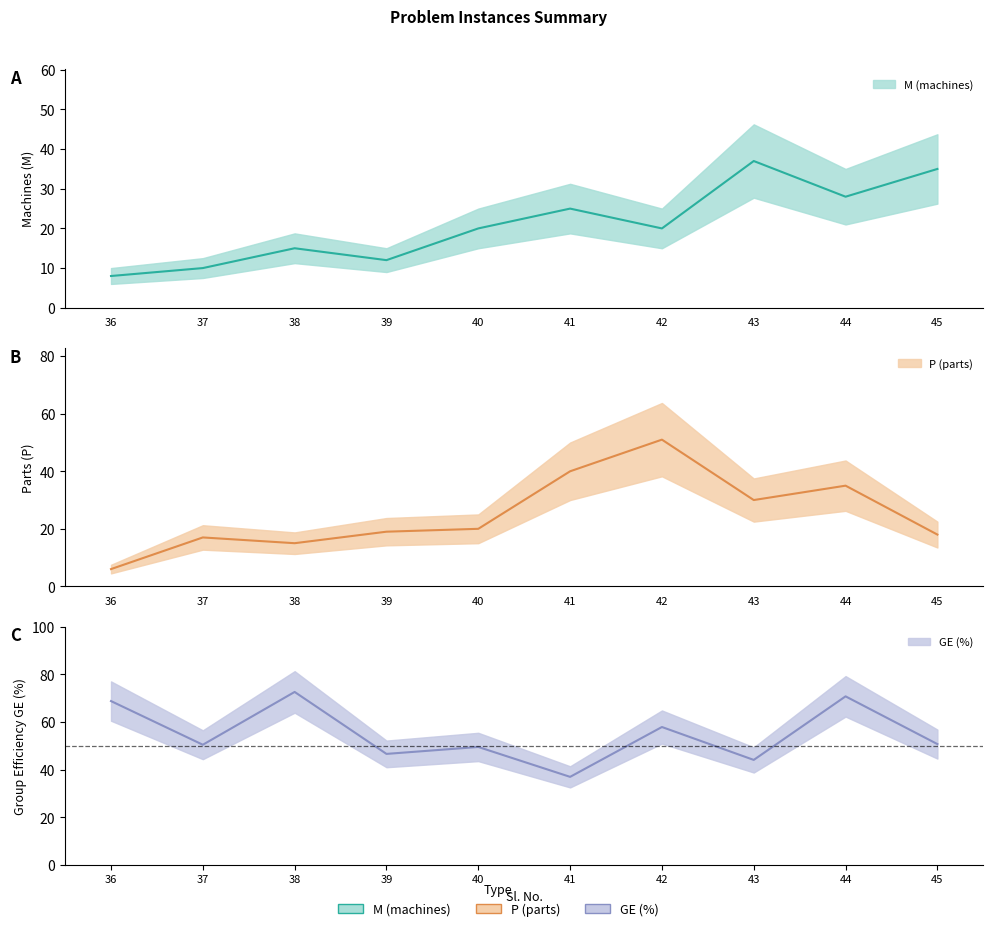

At which label does M (machines) reach its peak?

43